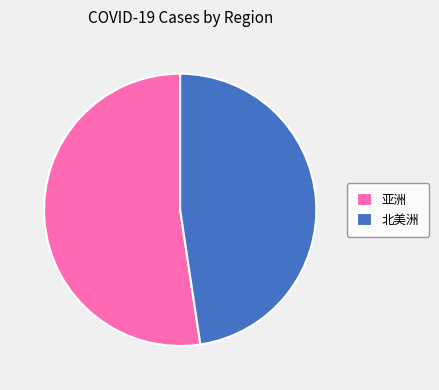

Is it true that 亚洲 is 7% of the pie?

False